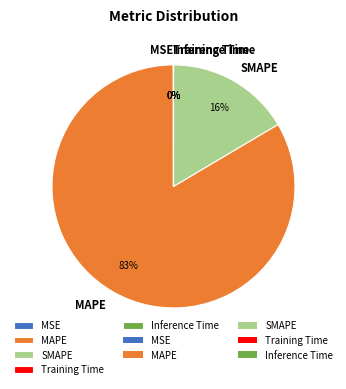

What is the majority slice?

MAPE